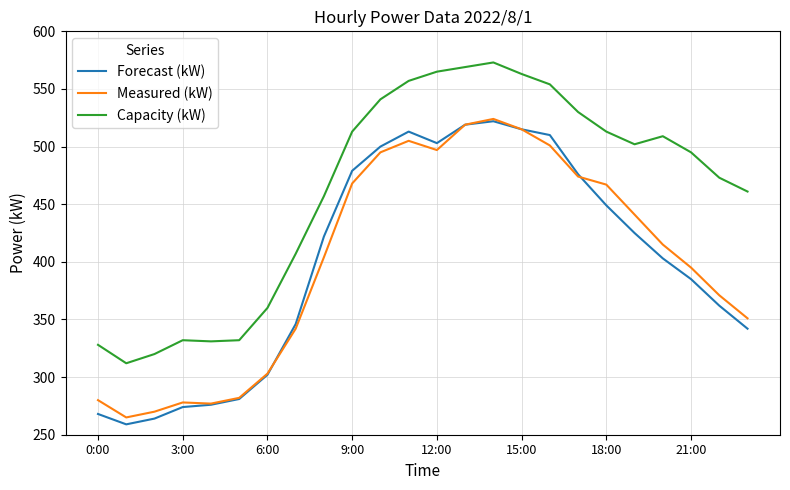

True or false: Forecast (kW) and Capacity (kW) cross at least once.

False